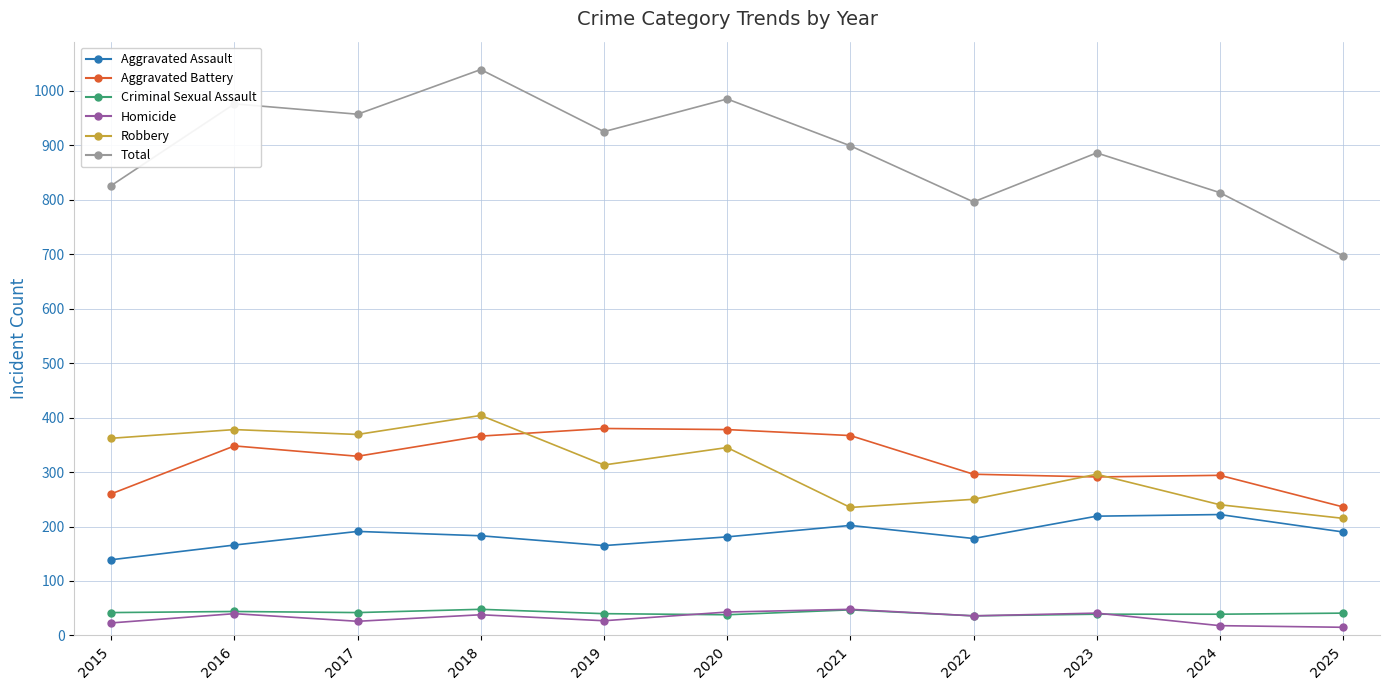

Which series changed the most between 2018 and 2019?

Total